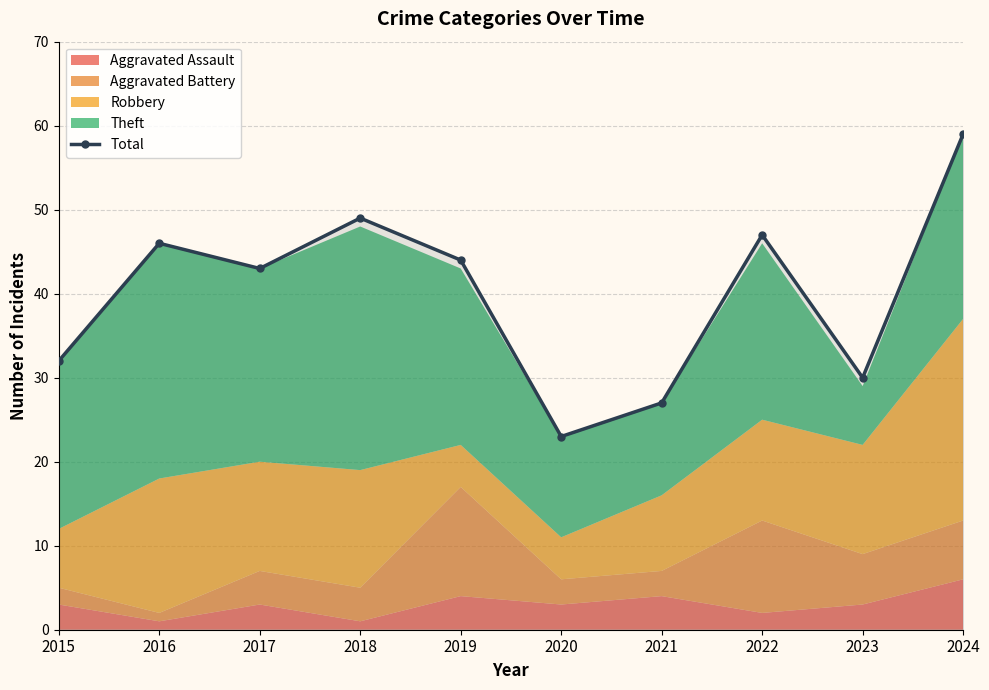

Is it true that the value at 2018 is 75?

False